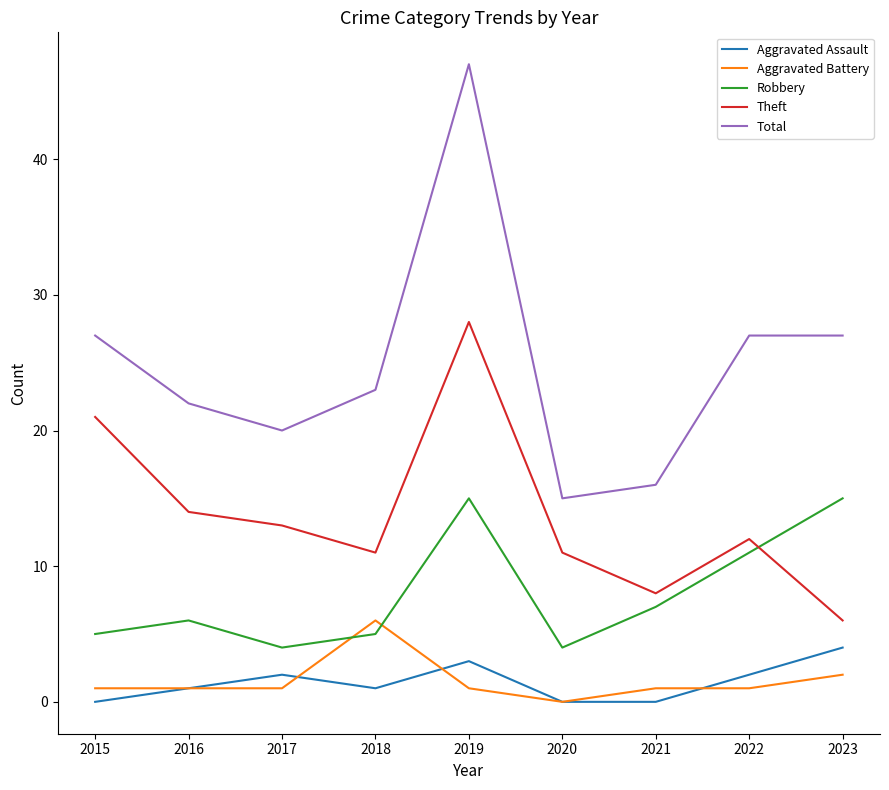

What is the total value across all series at 2020?

30